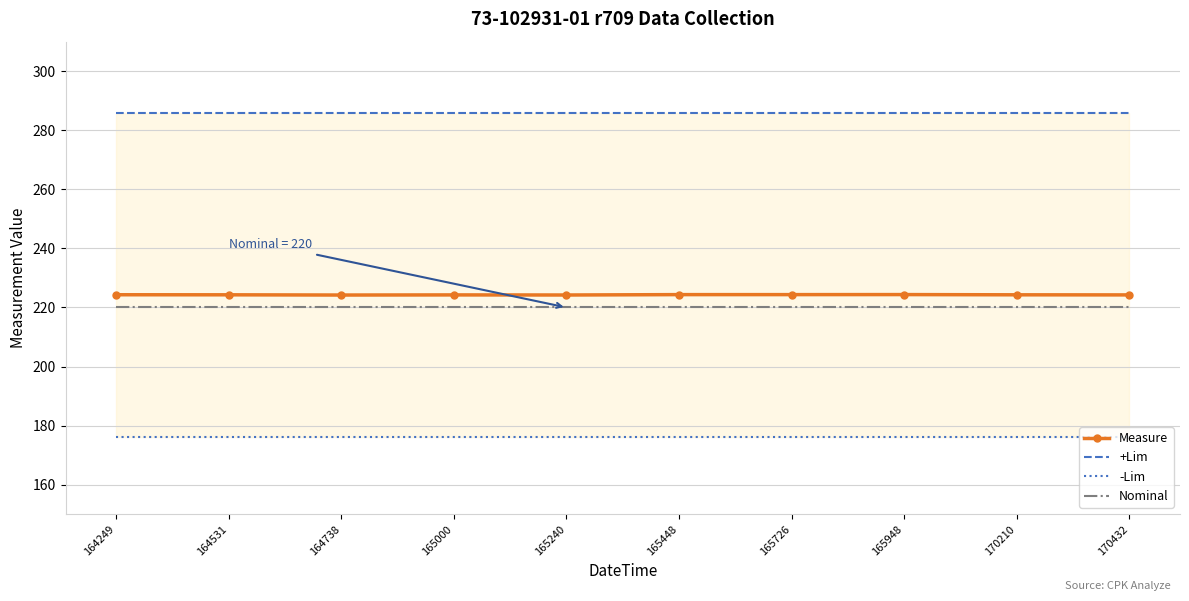

What is the average value of the Nominal series?

220.0